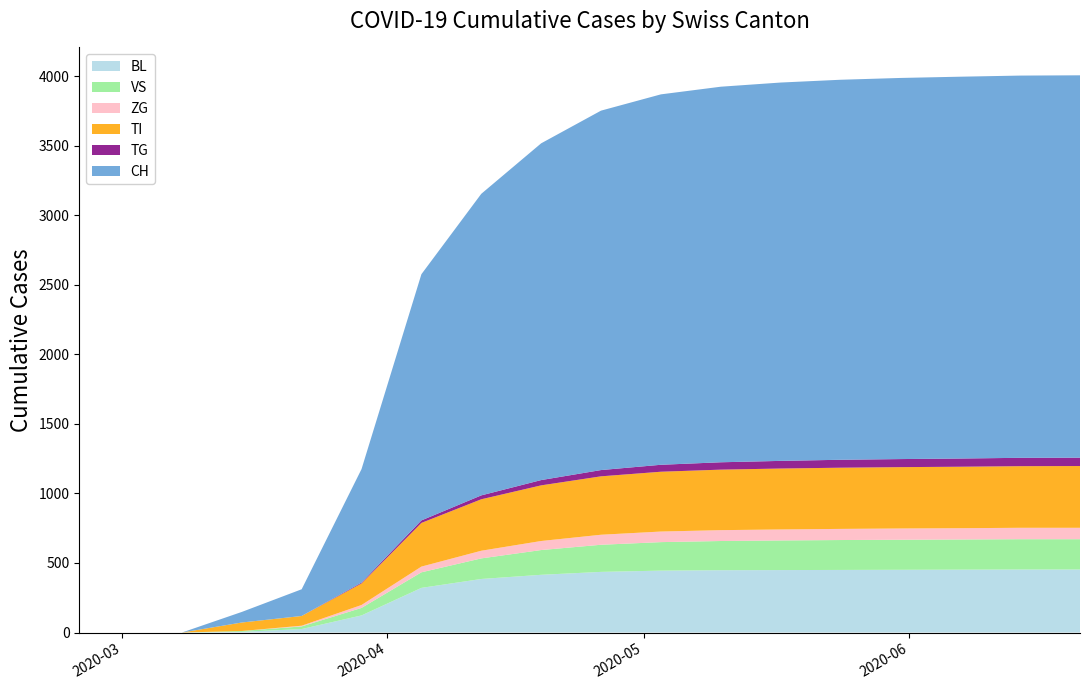

Reading left to right, what are all the values shown in this chart?

BL: 2020-02-25=0	2020-03-01=0	2020-03-08=0	2020-03-15=5	2020-03-22=25	2020-03-29=123	2020-04-05=321	2020-04-12=385	2020-04-19=415	2020-04-26=436	2020-05-03=445	2020-05-10=448	2020-05-17=449	2020-05-24=450	2020-05-31=451	2020-06-07=452	2020-06-14=453	2020-06-21=453
VS: 2020-02-25=0	2020-03-01=0	2020-03-08=0	2020-03-15=6	2020-03-22=19	2020-03-29=54	2020-04-05=112	2020-04-12=148	2020-04-19=178	2020-04-26=195	2020-05-03=205	2020-05-10=210	2020-05-17=213	2020-05-24=215	2020-05-31=216	2020-06-07=217	2020-06-14=218	2020-06-21=218
ZG: 2020-02-25=0	2020-03-01=0	2020-03-08=0	2020-03-15=0	2020-03-22=5	2020-03-29=21	2020-04-05=41	2020-04-12=55	2020-04-19=65	2020-04-26=72	2020-05-03=76	2020-05-10=78	2020-05-17=79	2020-05-24=80	2020-05-31=81	2020-06-07=81	2020-06-14=82	2020-06-21=82
TI: 2020-02-25=0	2020-03-01=0	2020-03-08=0	2020-03-15=61	2020-03-22=70	2020-03-29=155	2020-04-05=314	2020-04-12=370	2020-04-19=400	2020-04-26=420	2020-05-03=430	2020-05-10=435	2020-05-17=438	2020-05-24=440	2020-05-31=441	2020-06-07=442	2020-06-14=443	2020-06-21=444
TG: 2020-02-25=0	2020-03-01=0	2020-03-08=0	2020-03-15=0	2020-03-22=0	2020-03-29=6	2020-04-05=18	2020-04-12=28	2020-04-19=38	2020-04-26=45	2020-05-03=50	2020-05-10=53	2020-05-17=55	2020-05-24=57	2020-05-31=58	2020-06-07=59	2020-06-14=60	2020-06-21=60
CH: 2020-02-25=0	2020-03-01=0	2020-03-08=0	2020-03-15=76	2020-03-22=192	2020-03-29=816	2020-04-05=1770	2020-04-12=2168	2020-04-19=2421	2020-04-26=2584	2020-05-03=2663	2020-05-10=2700	2020-05-17=2720	2020-05-24=2732	2020-05-31=2740	2020-06-07=2745	2020-06-14=2748	2020-06-21=2749